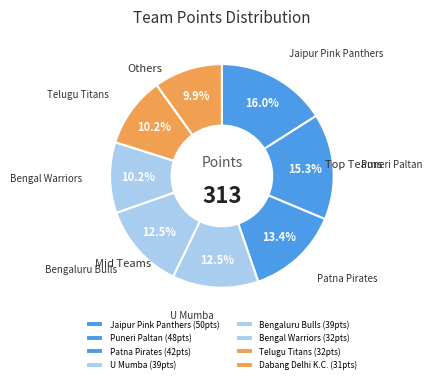

Approximately how many times larger is the value at Telugu Titans compared to Dabang Delhi K.C.?

1.0